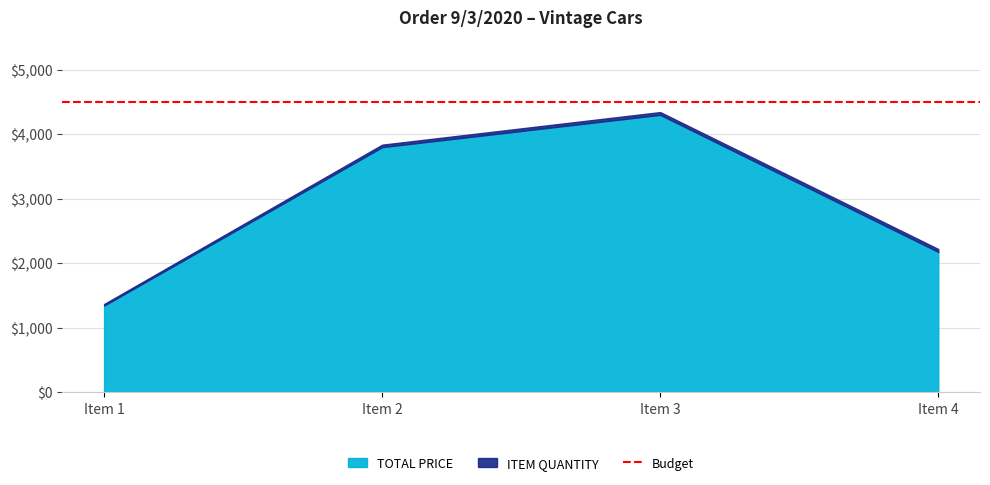

What is the ratio of the value at Item 3 to the value at Item 4?

2.0